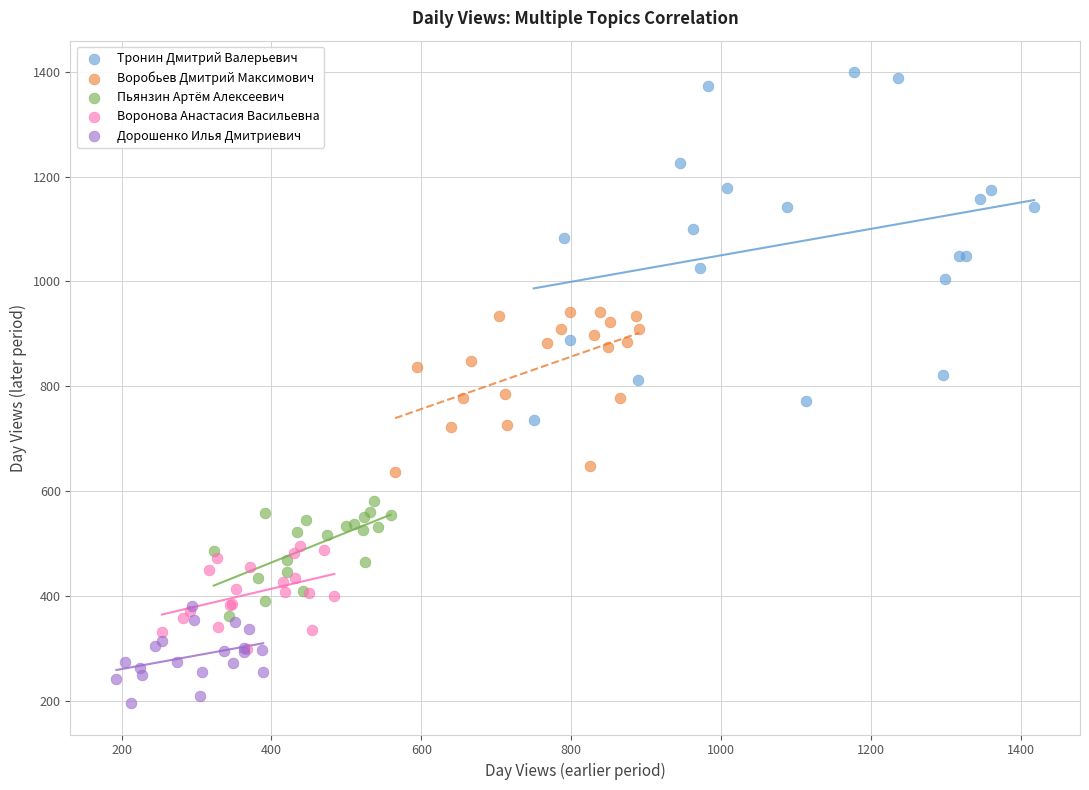

Which series contains the highest Y value?

Тронин Дмитрий Валерьевич